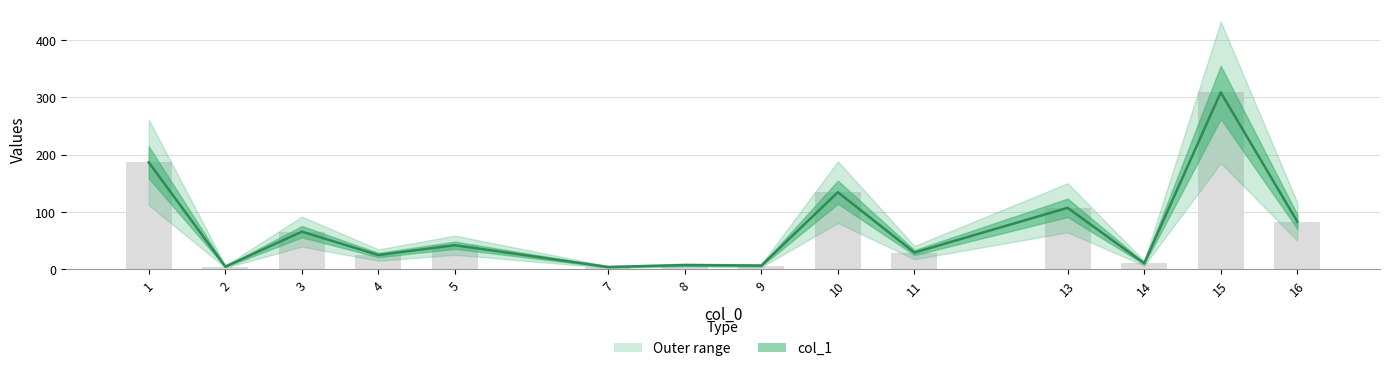

What is the greatest value displayed?

308.6